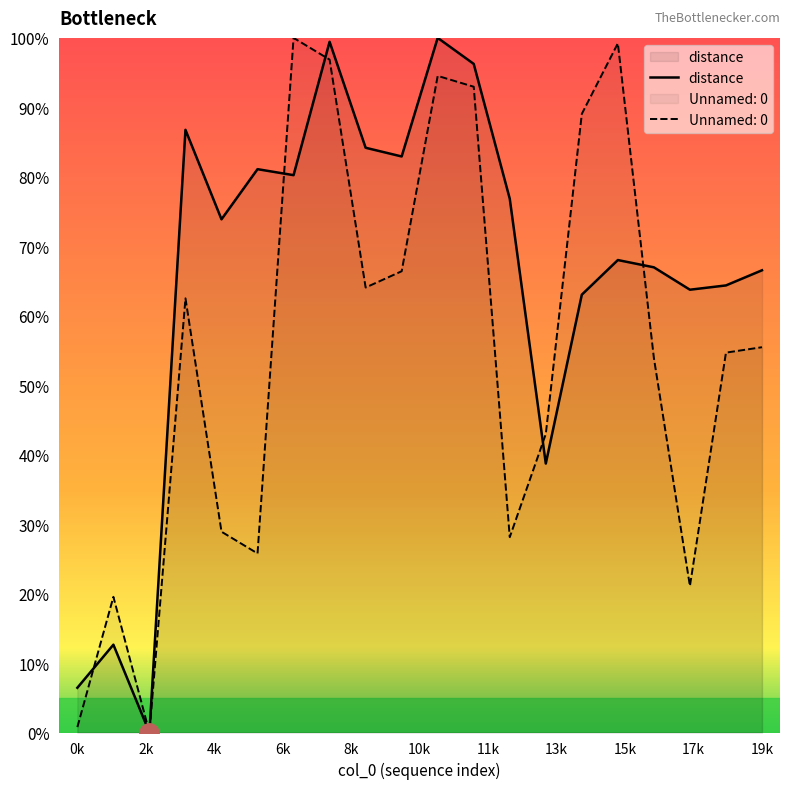

Rank the series by their average value, from highest to lowest.

distance, Unnamed: 0